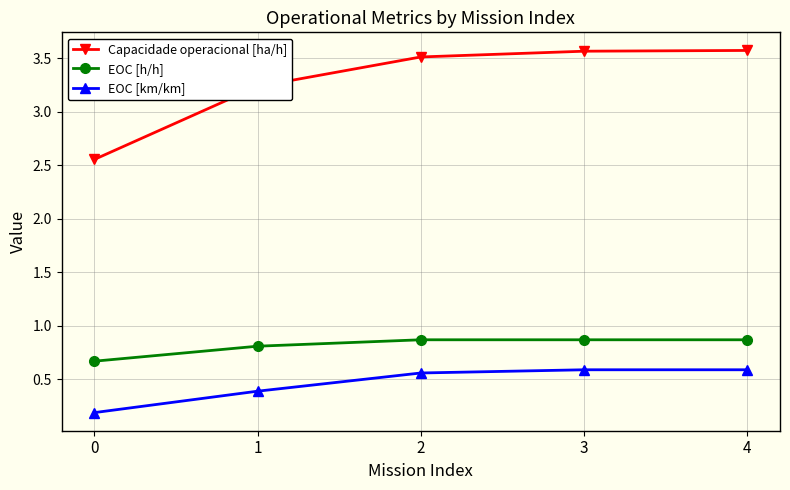

What is the minimum value shown in the chart?

0.2